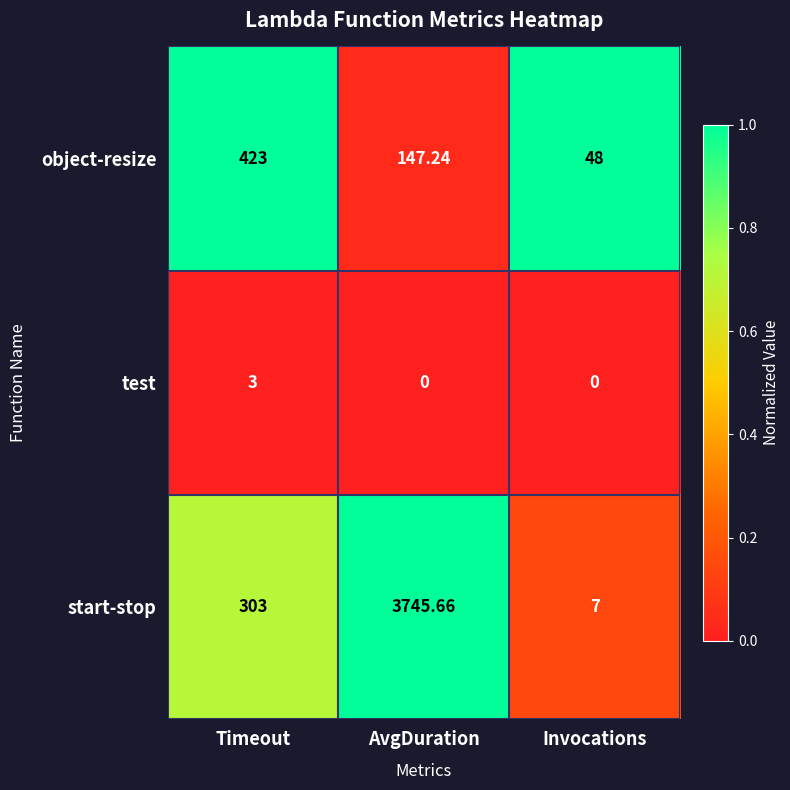

At which label does object-resize first exceed 147?

Timeout